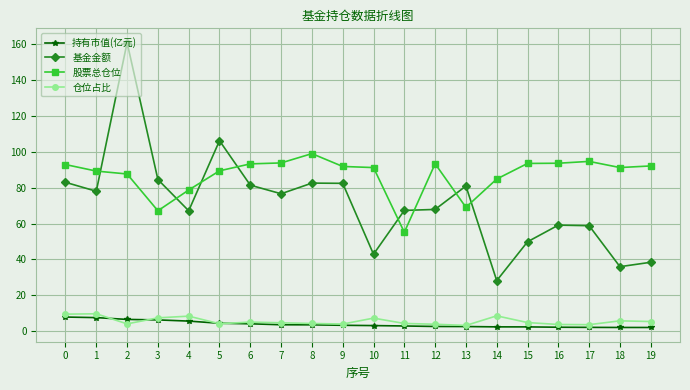

At which category does 基金金额 reach its first local valley?

1